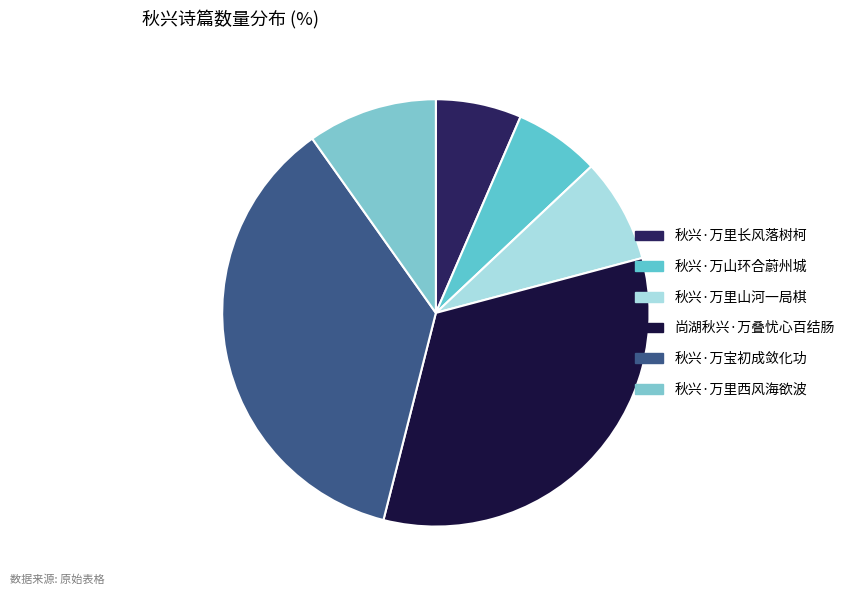

To the nearest percent, what percentage of the pie is 秋兴·万山环合蔚州城?

6%